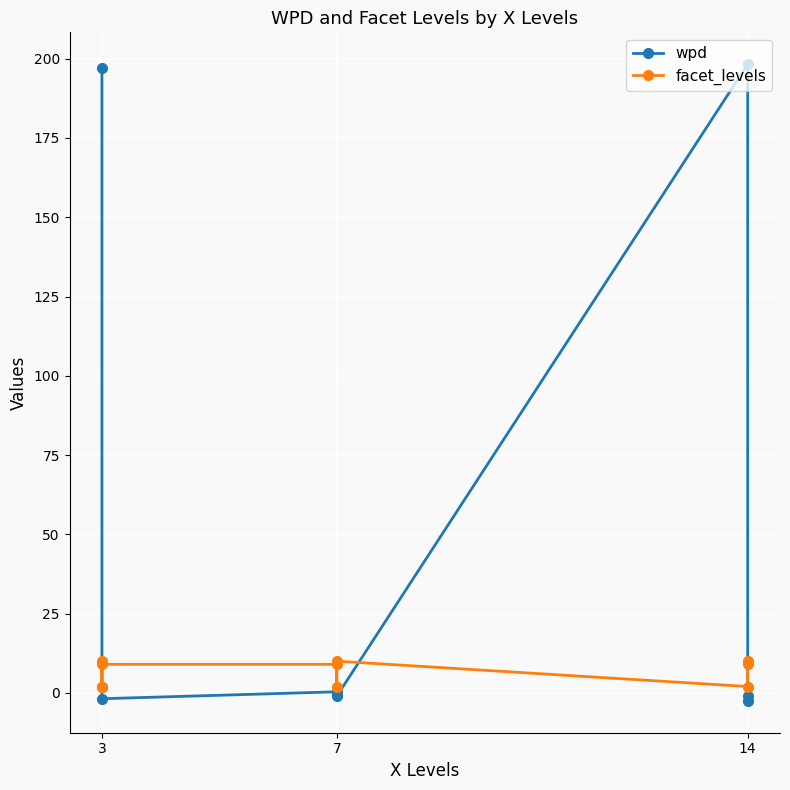

How many interior local valleys does the facet_levels series have?

3